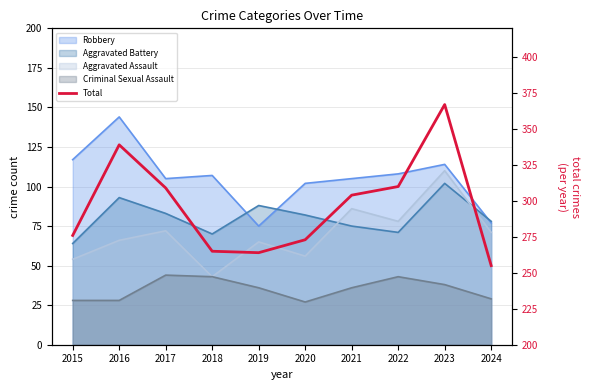

What is the value of the 6th point from the left?

273